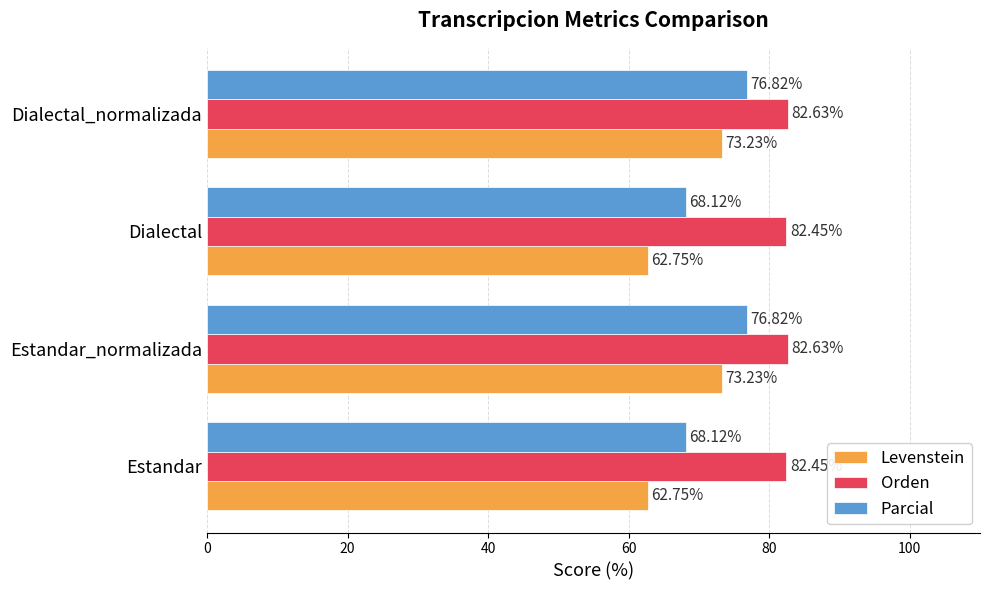

What is the total value across all series at Dialectal_normalizada?

232.7